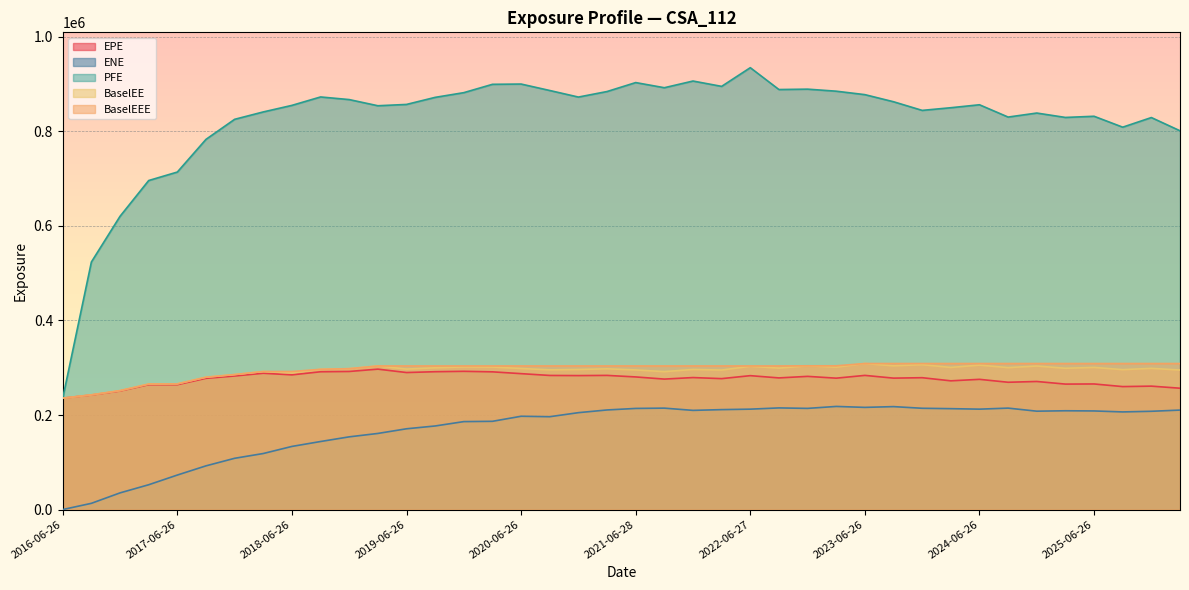

Count the number of data series in this chart.

5